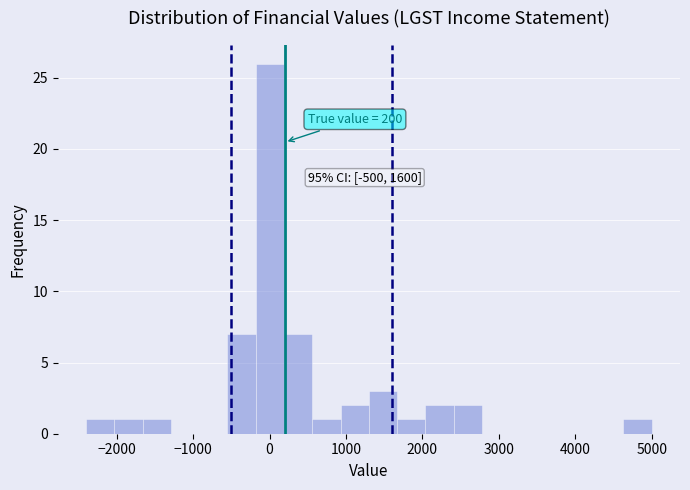

Around what value on the x-axis is the tallest bar? Give the approximate position of its centre, as read against the axis.

0